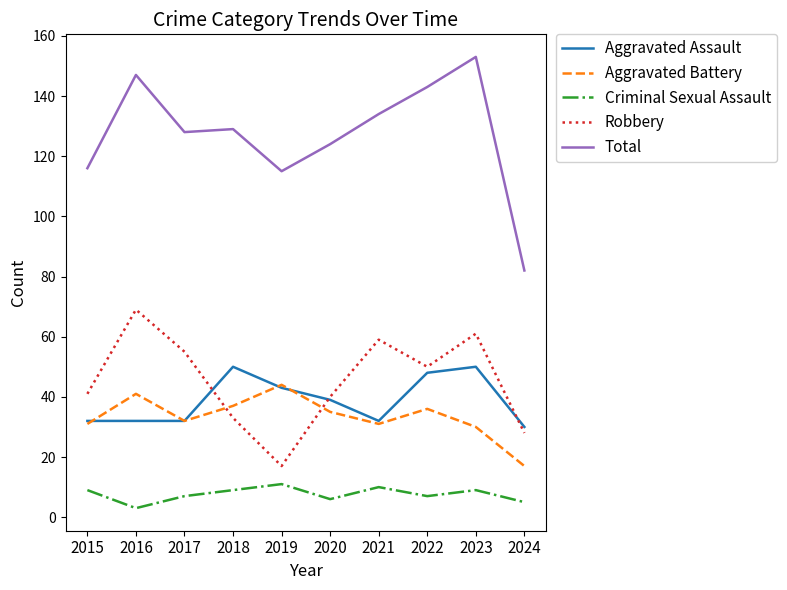

At which label does Robbery reach its minimum?

2019